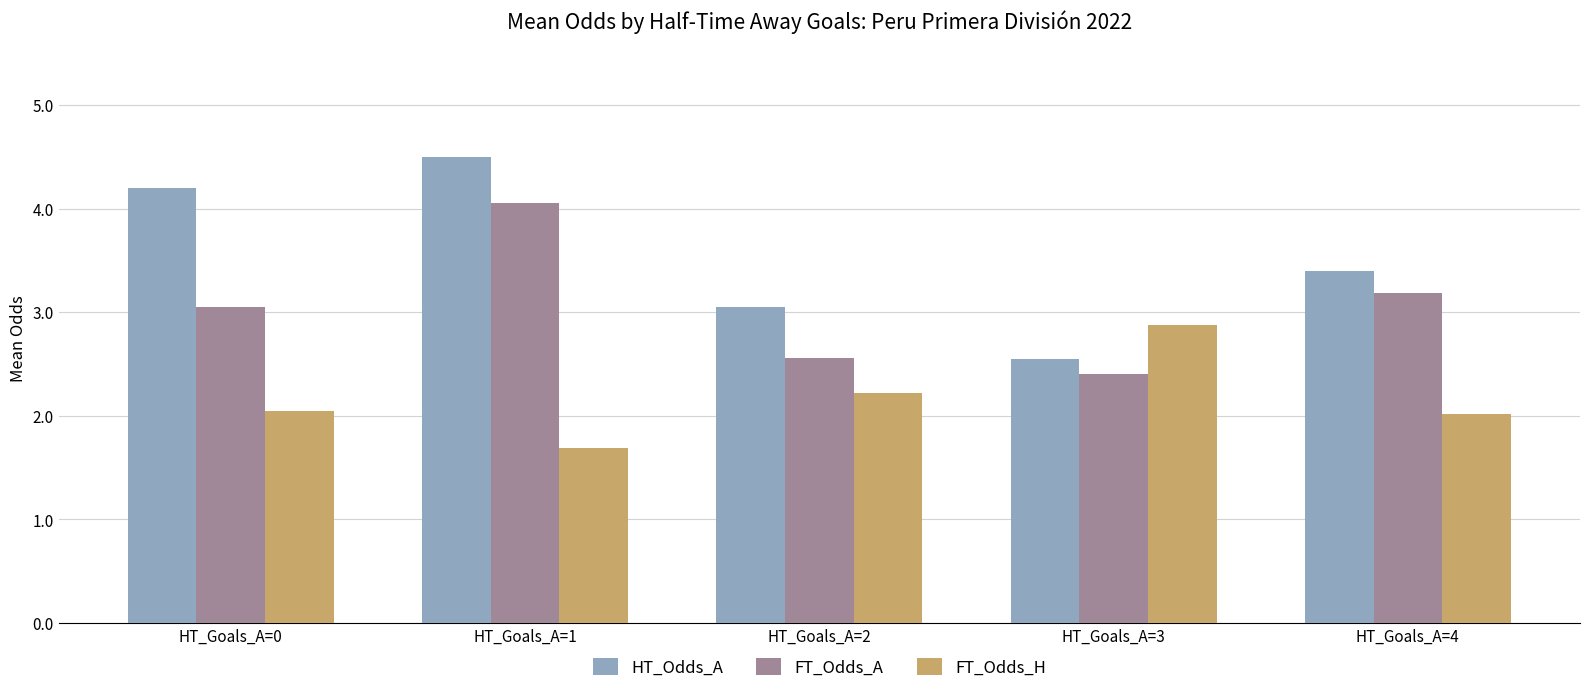

Is it true that HT_Odds_A equals 1.0 at HT_Goals_A=3?

False